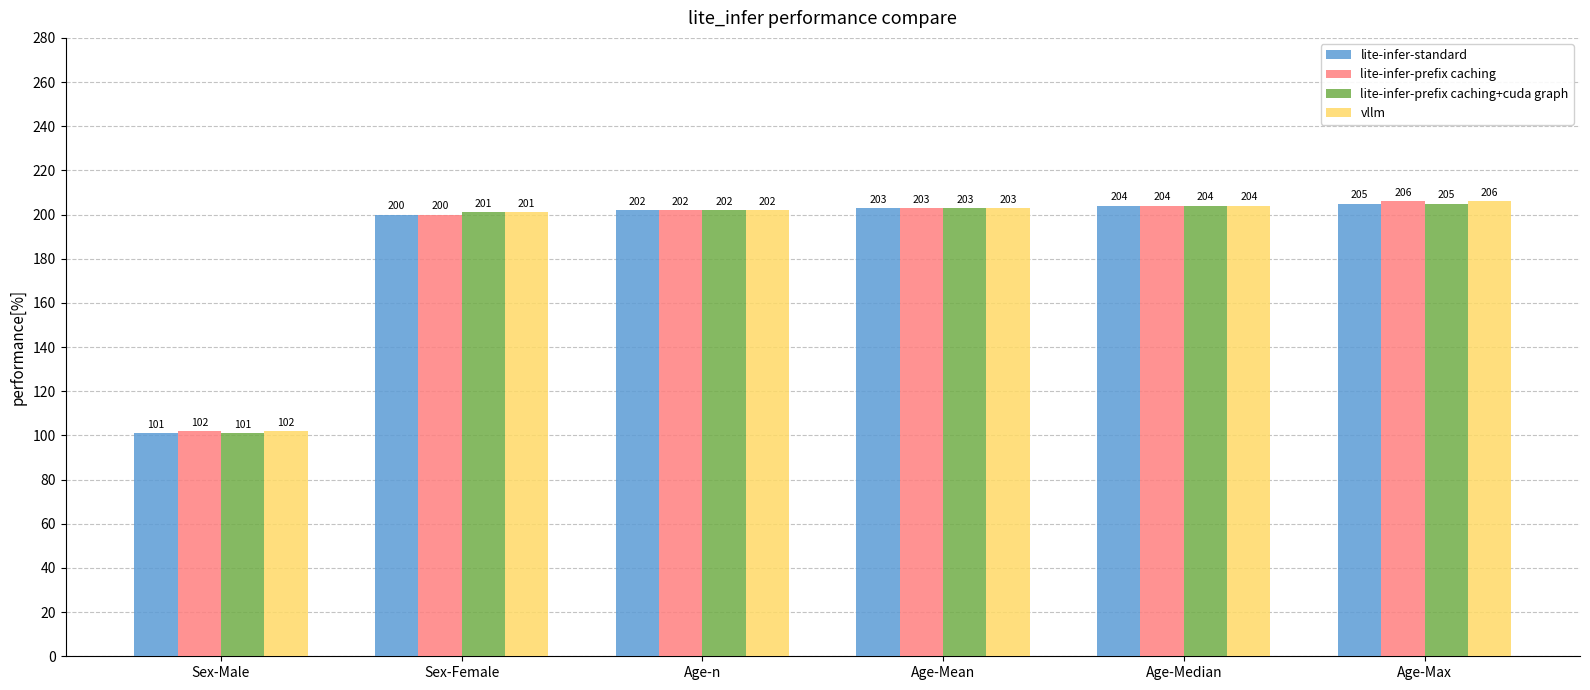

Is it true that lite-infer-prefix caching equals 202 at Age-n?

True